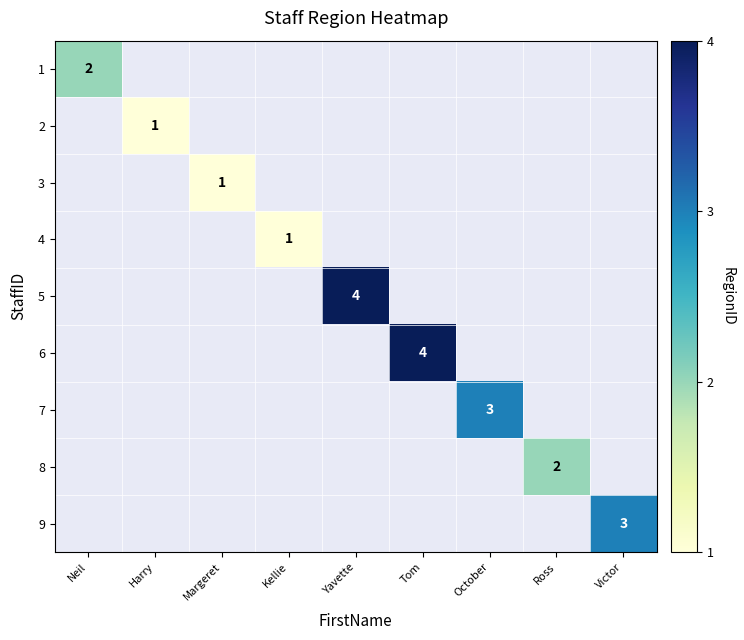

The value of 6 at Tom is 1. True or false?

False